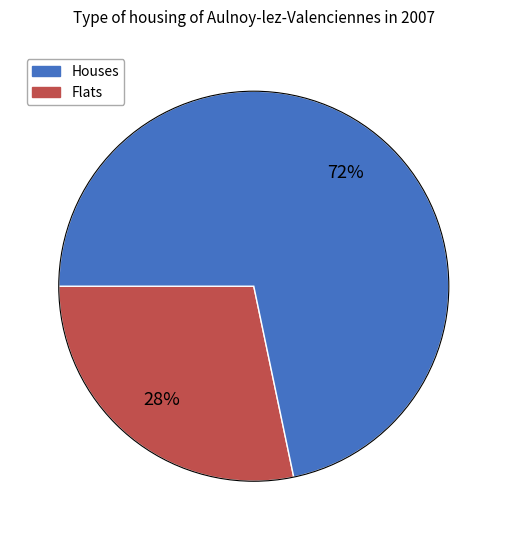

Does any single category account for the majority?

Yes